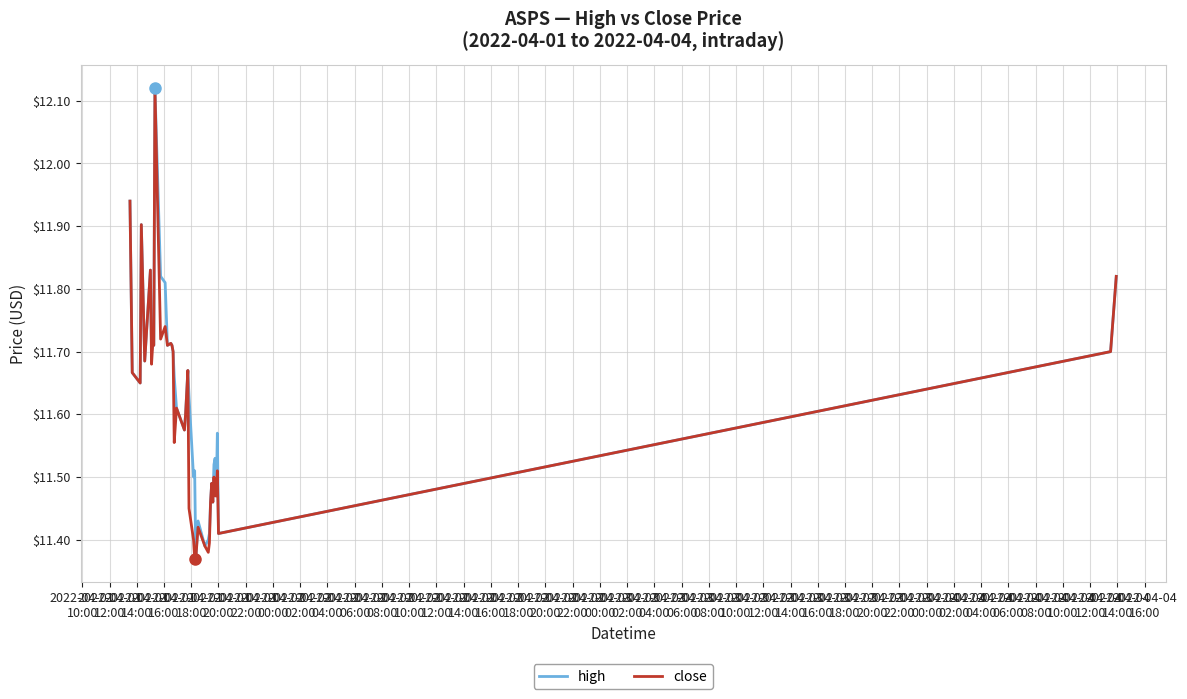

What is the average value of the close series?

11.6